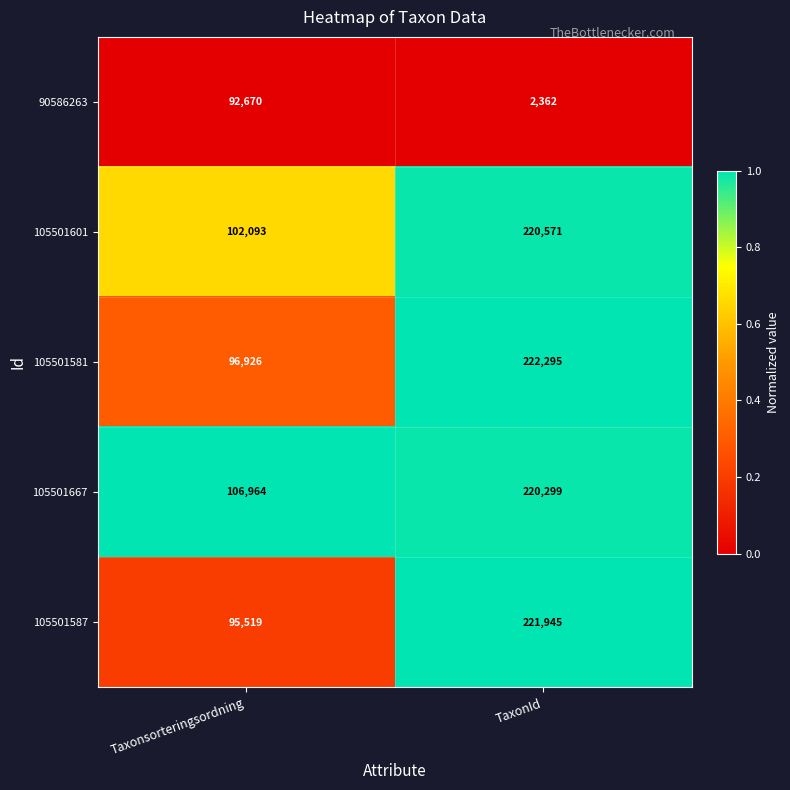

At which category is the sum across all series the highest?

TaxonId